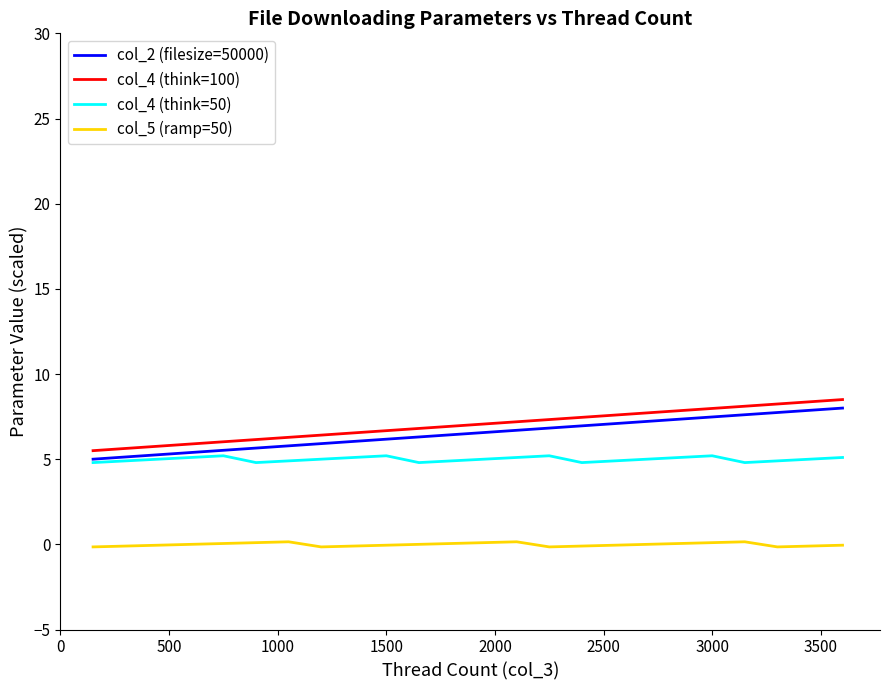

What is the lowest value of the col_4 (think=100) series?

5.5